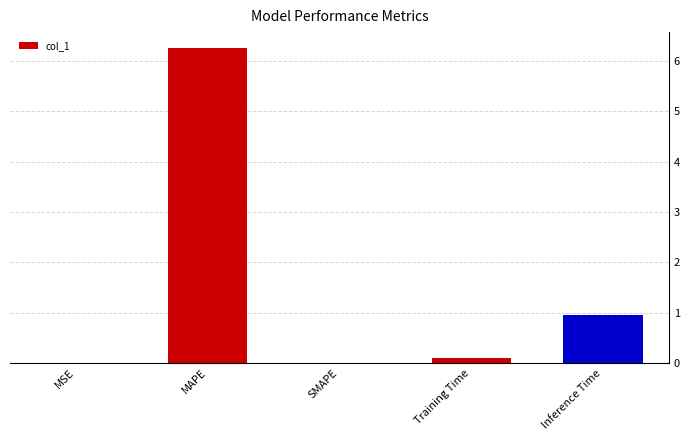

The value at SMAPE is 0.0. True or false?

True